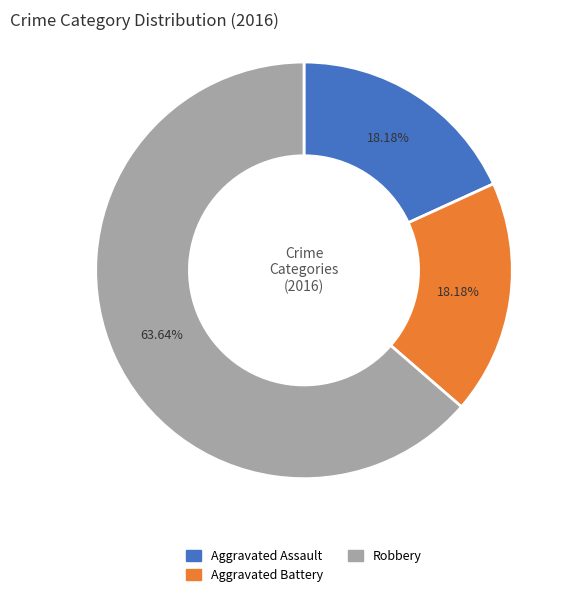

What percentage is NOT represented by Aggravated Assault?

81.8%